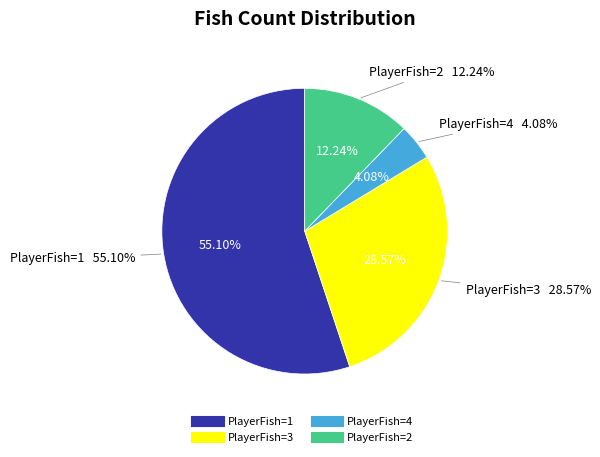

What percentage do PlayerFish=4 and PlayerFish=1 together represent?

59.2%